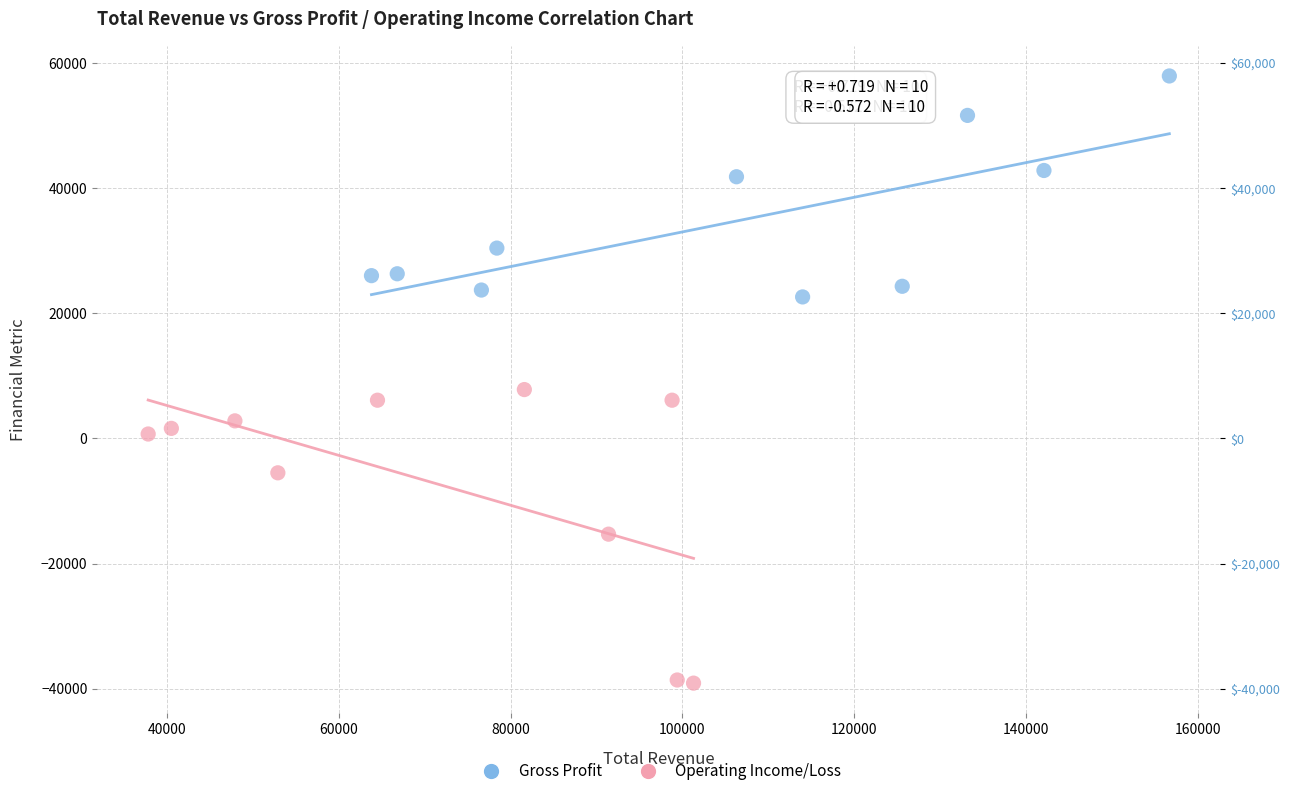

Which series reaches the maximum Y coordinate?

Gross Profit